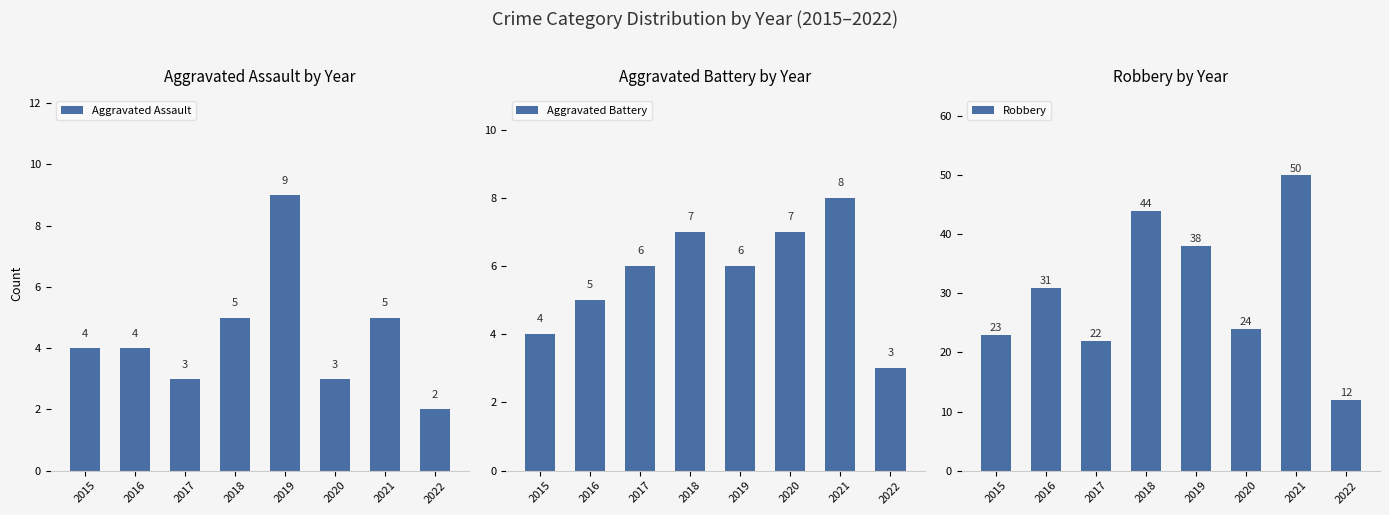

What is the value of the Aggravated Assault bar at the 7th from the left?

5